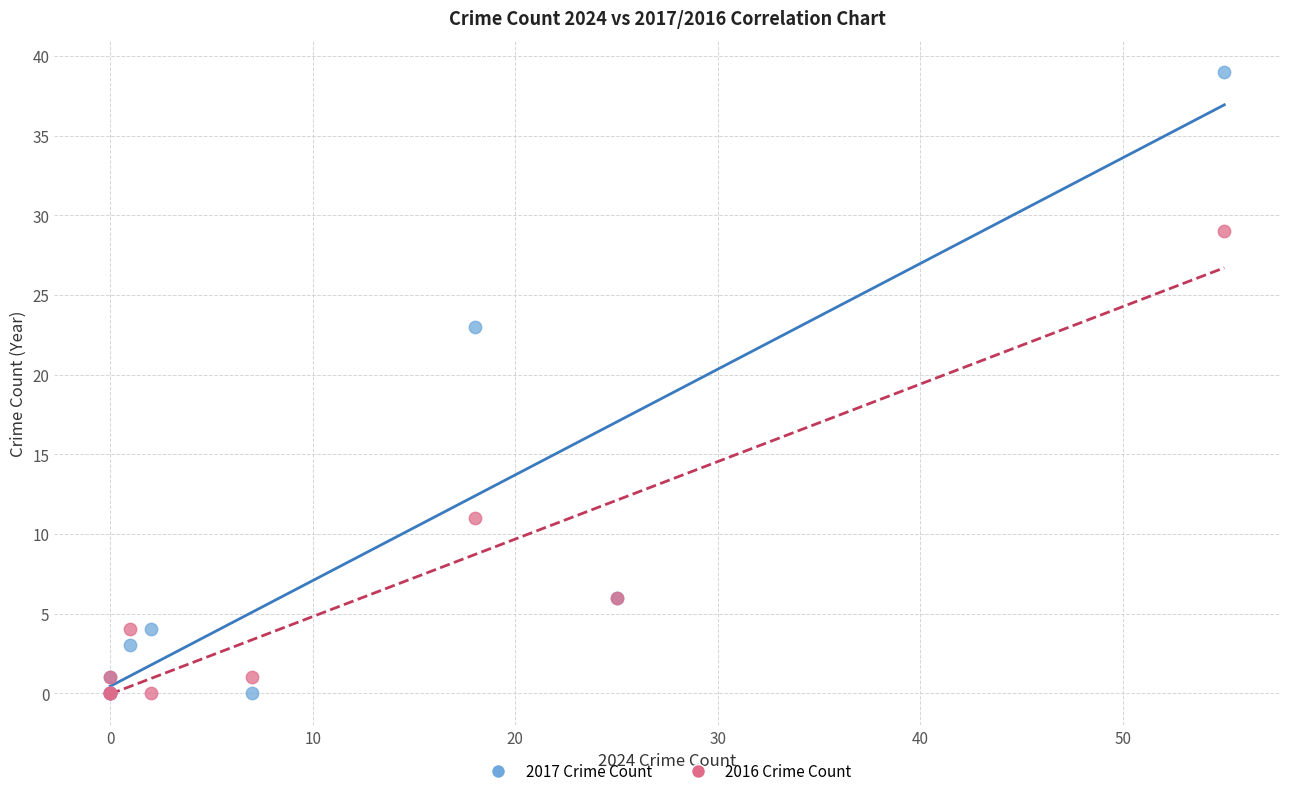

In the 2017 Crime Count series, what Y value is closest to 19?

23